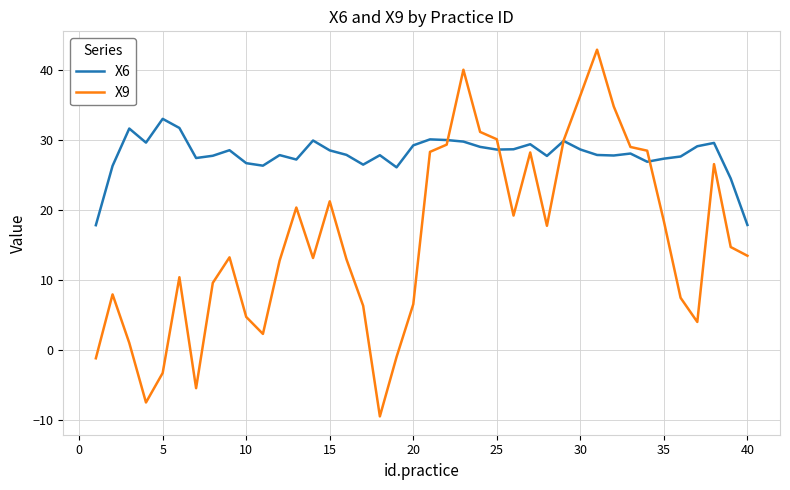

What is the minimum value for X9?

-9.4